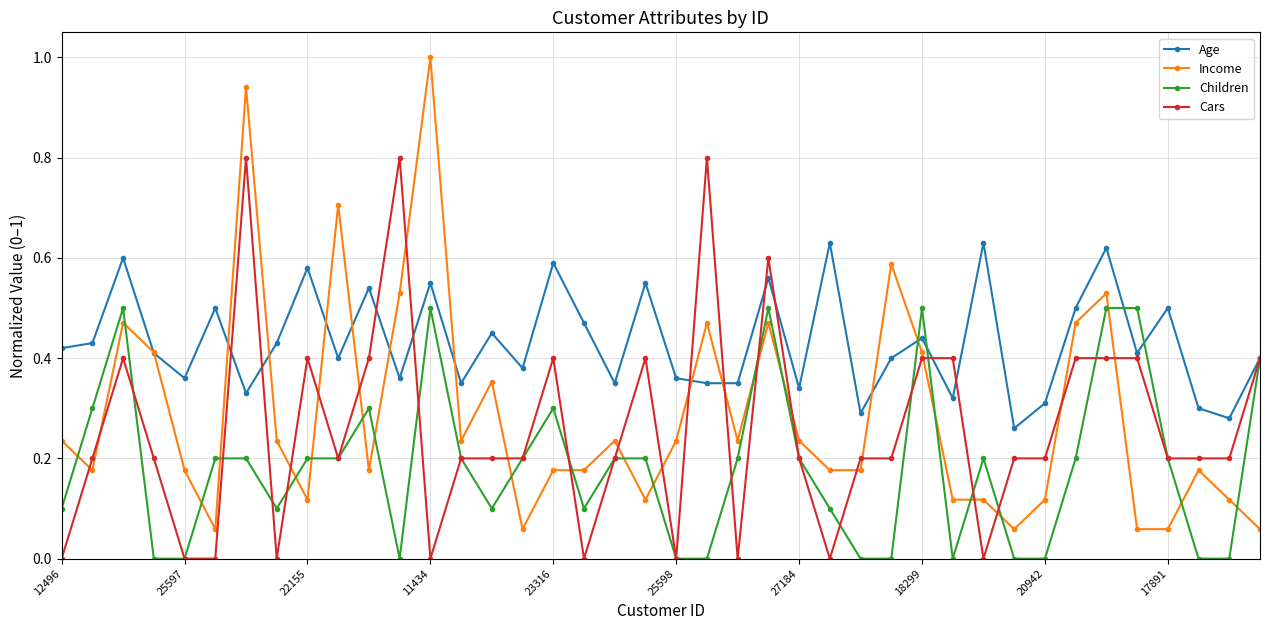

List the series in order of their peak value, highest first.

Income, Cars, Age, Children